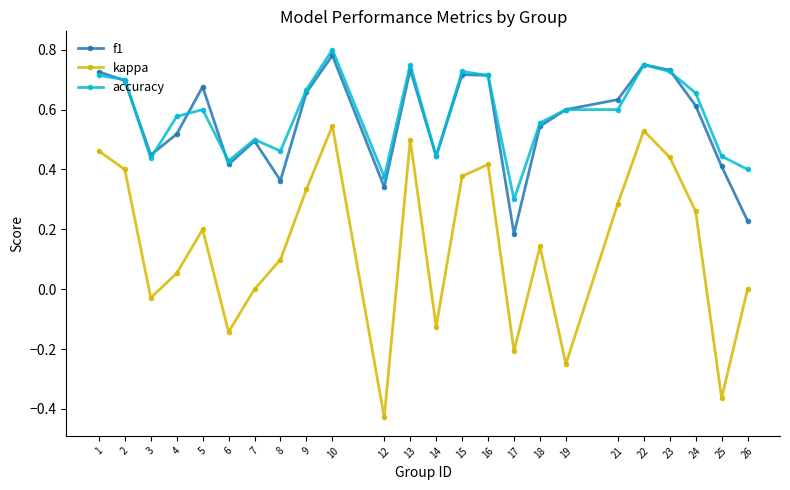

What is the total value across all series at 10?

2.1